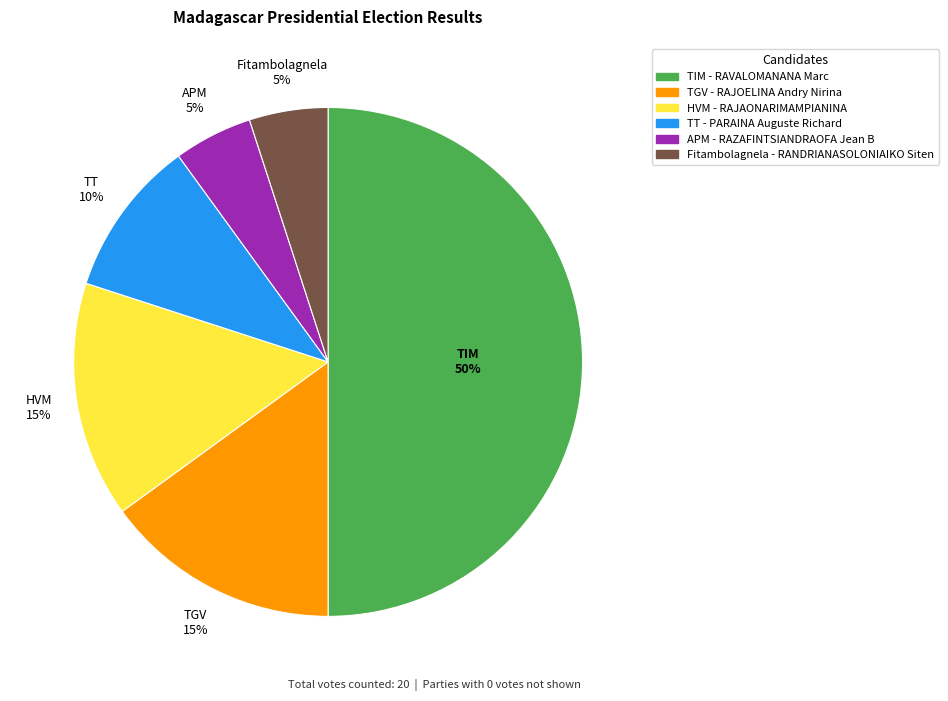

To the nearest percent, what is the combined percentage of Fitambolagnela and TIM?

55%